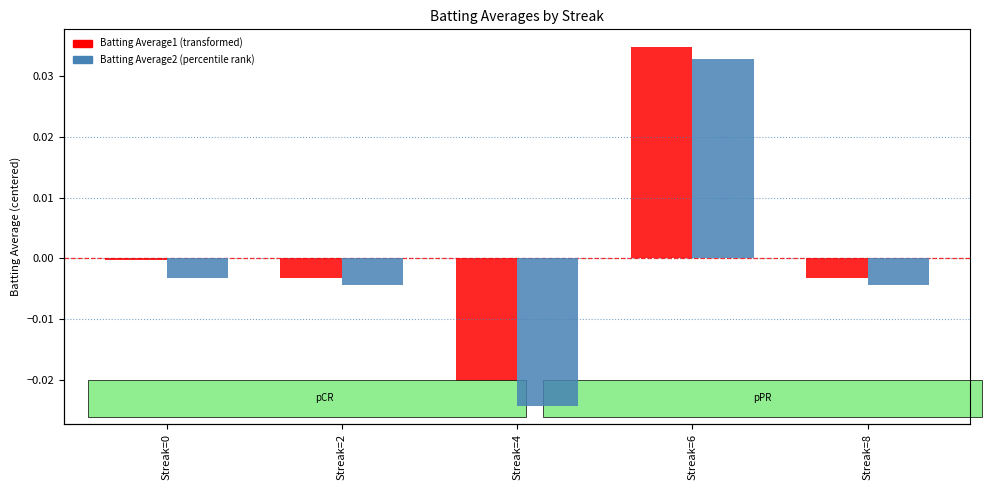

List the labels in order of Batting Average2 value, largest first.

Streak=6, Streak=0, Streak=2, Streak=8, Streak=4